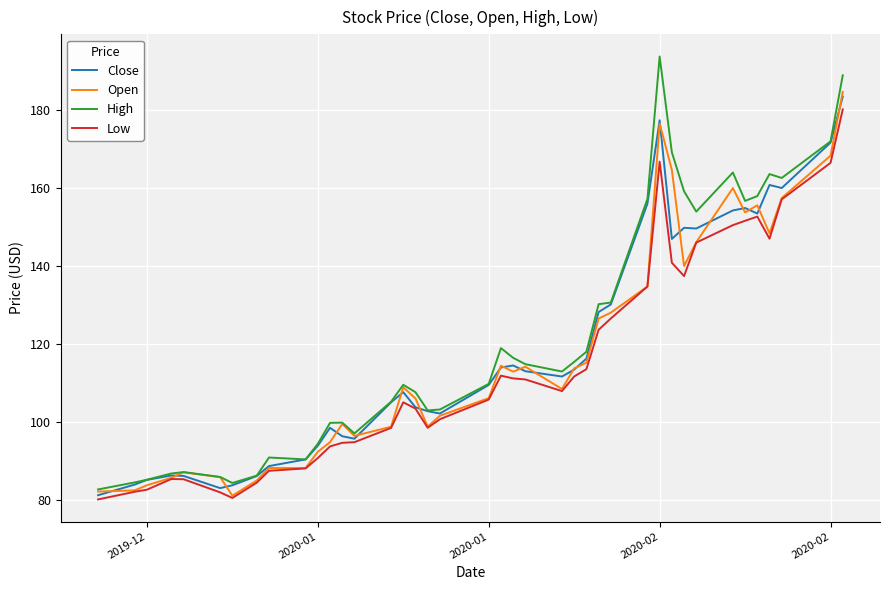

What is the highest value of the Close series?

183.5